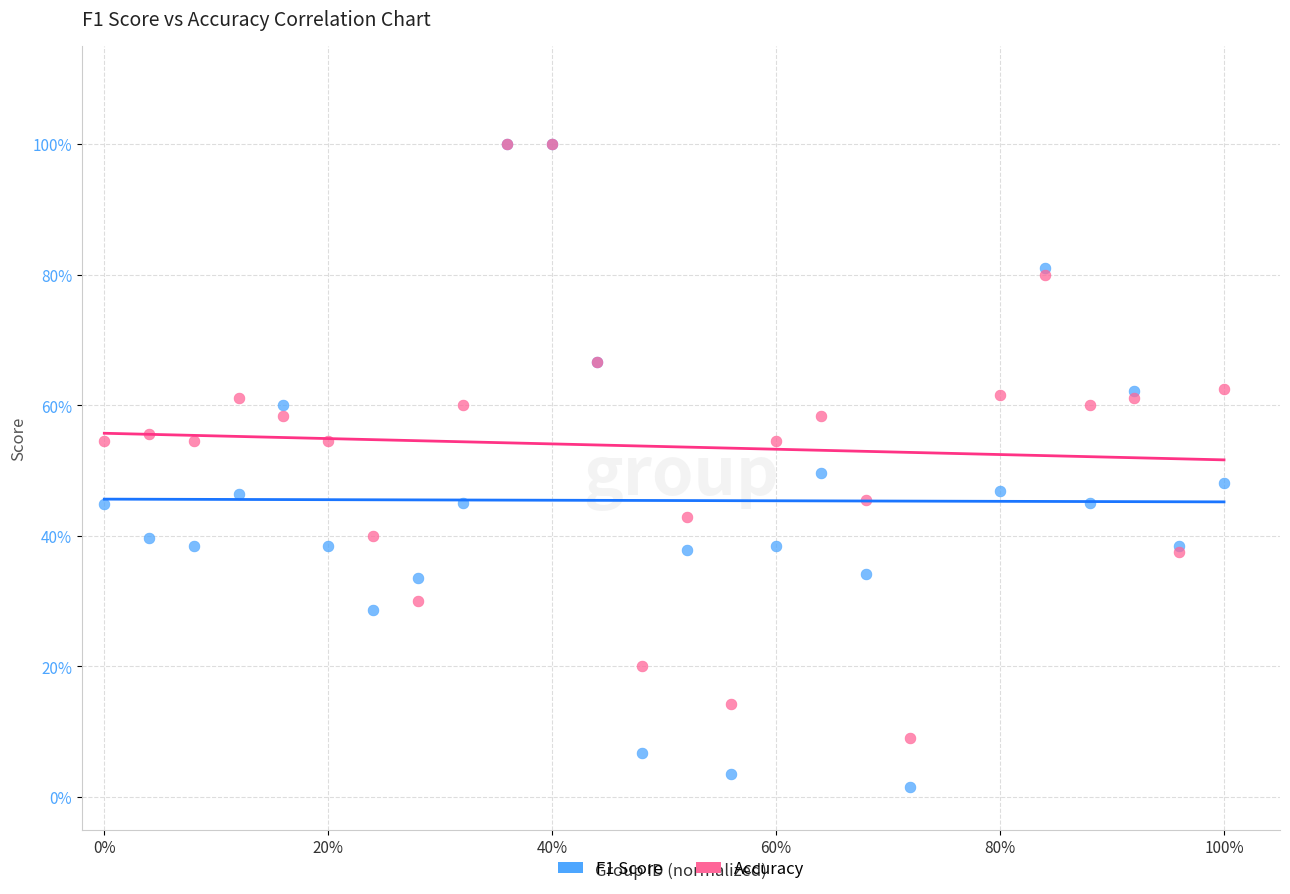

Which series has the widest spread of Y values?

F1 Score